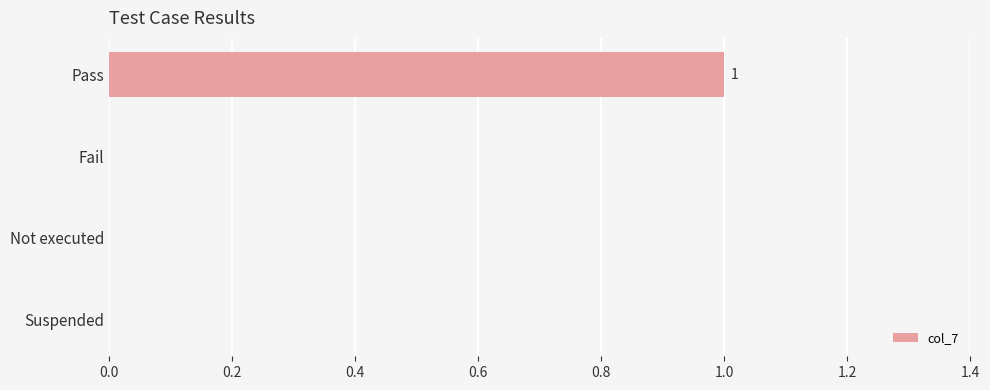

True or false: the data shows 2 at Pass.

False